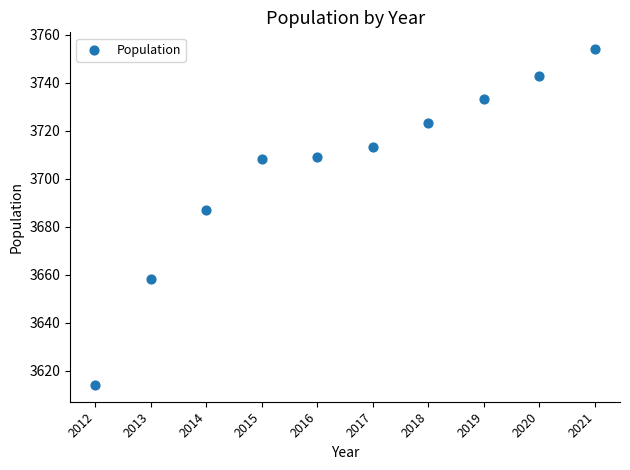

What is the range of X values (max minus min)?

9